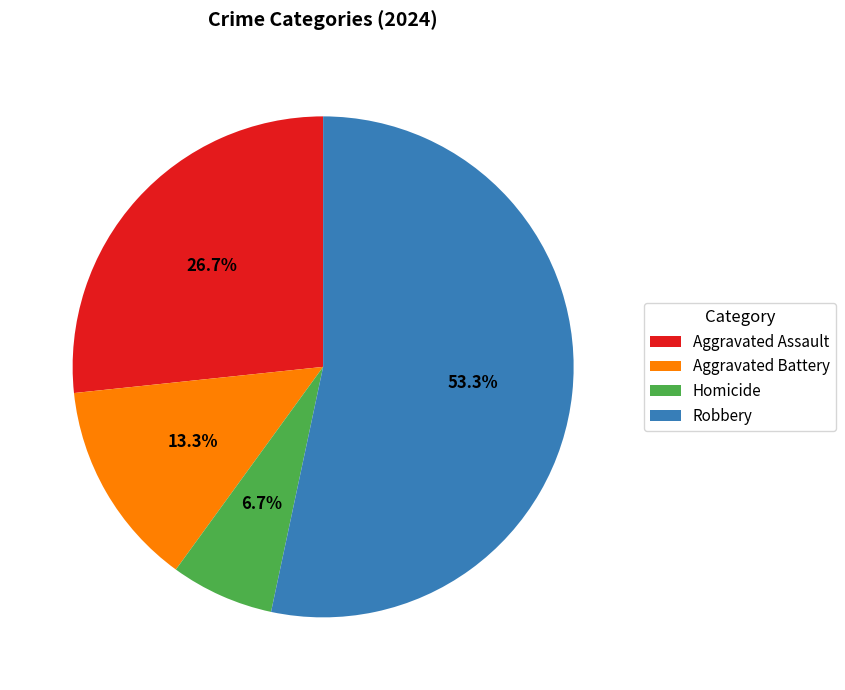

Does Robbery account for over 50% of the chart?

Yes